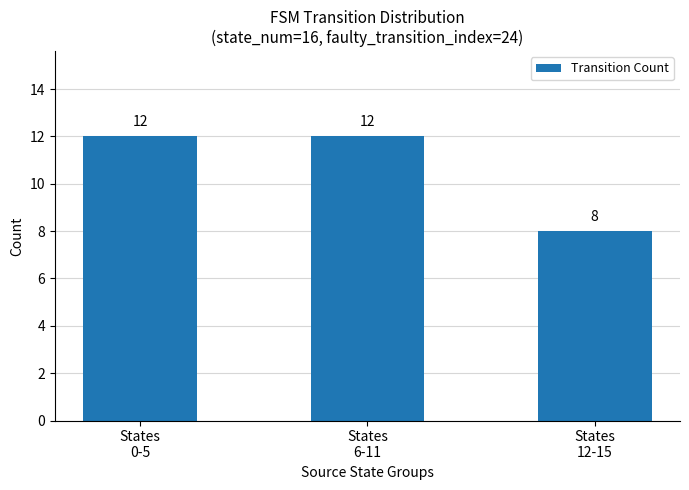

Reading left to right, list all the values displayed in this chart.

States
0-5=12	States
6-11=12	States
12-15=8